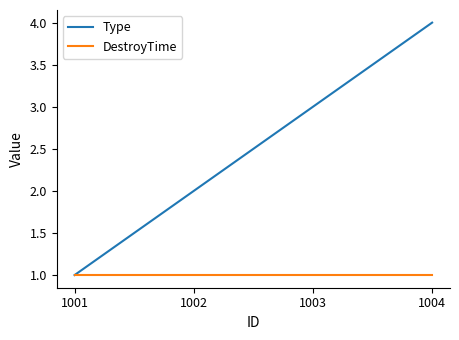

At which category does the chart reach its peak across all series?

1004